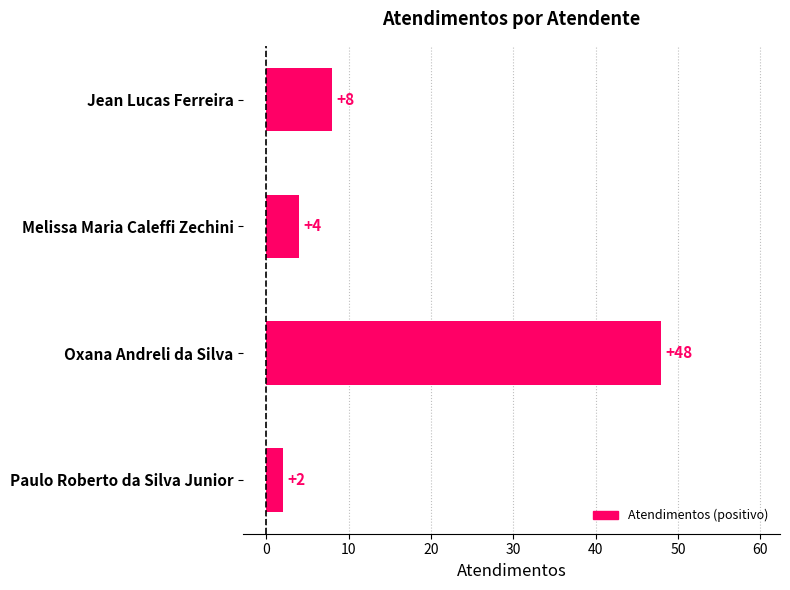

How many series are shown in this chart?

1